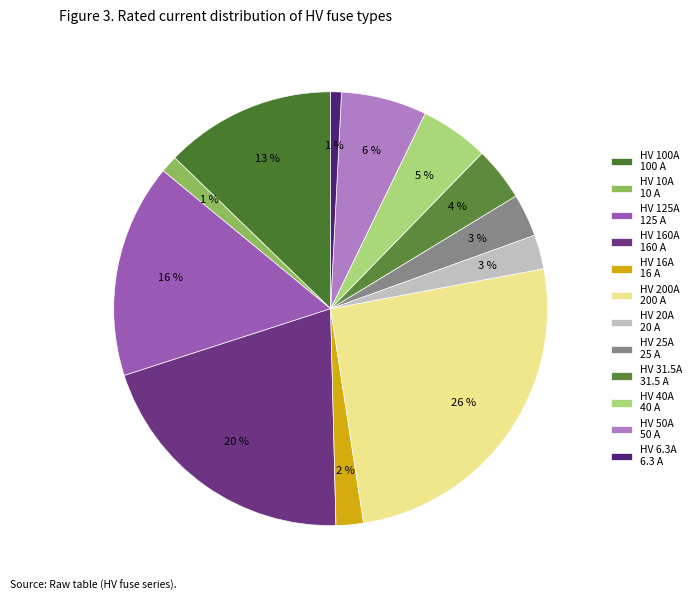

Do HV 20A and HV 6.3A together represent more than half of the pie?

No